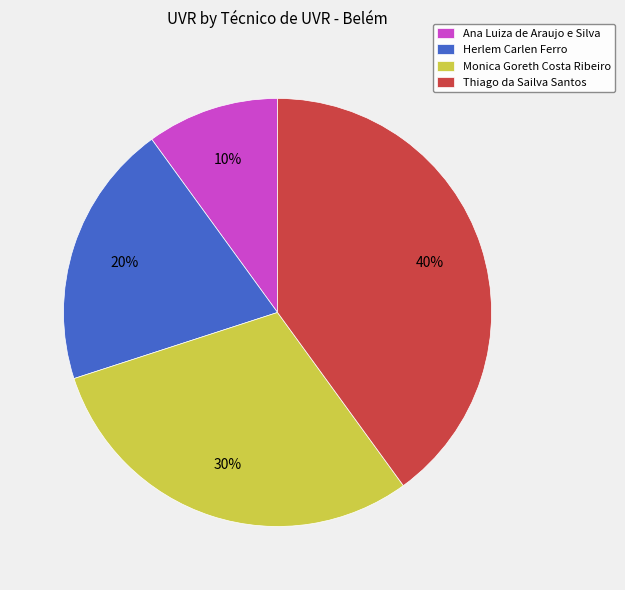

Do Thiago da Sailva Santos and Herlem Carlen Ferro together represent more than half of the pie?

Yes